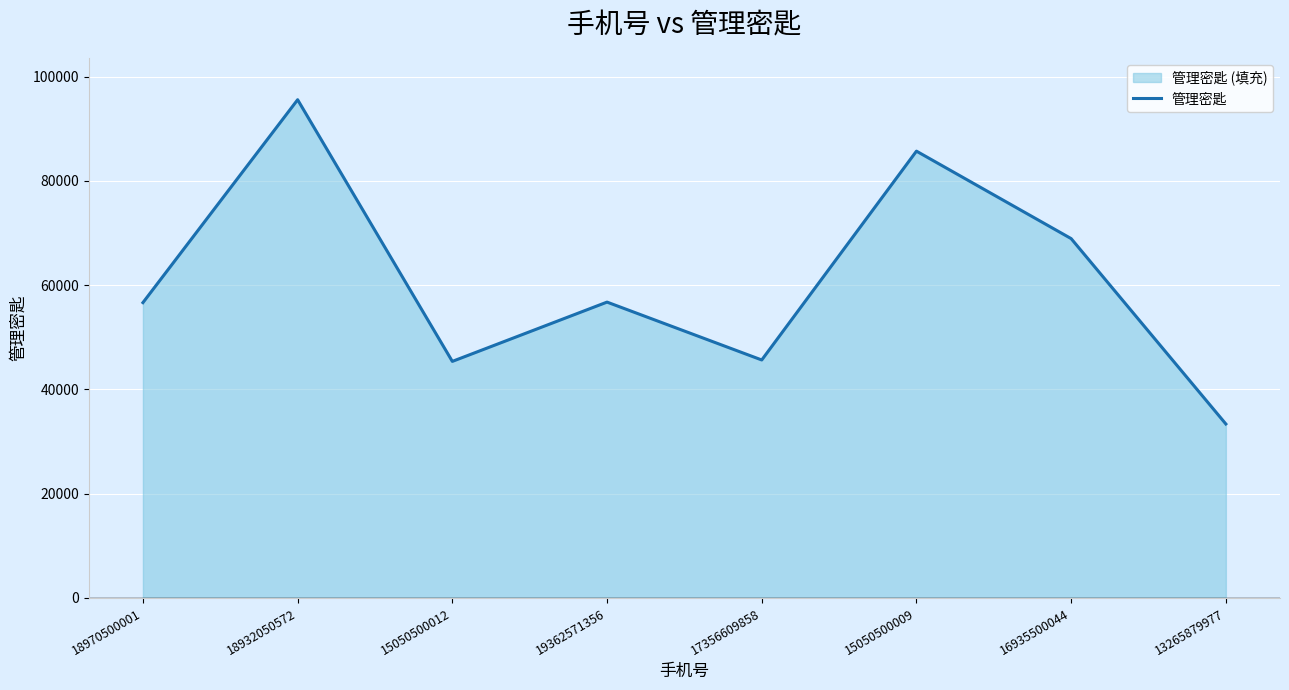

What is the smallest value displayed?

33369